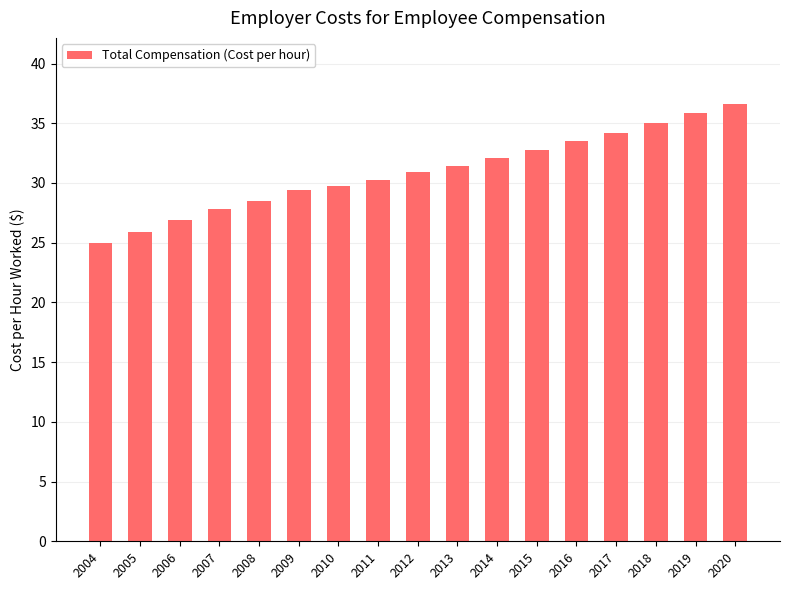

The chart shows a value of 32.8 at 2015. True or false?

True